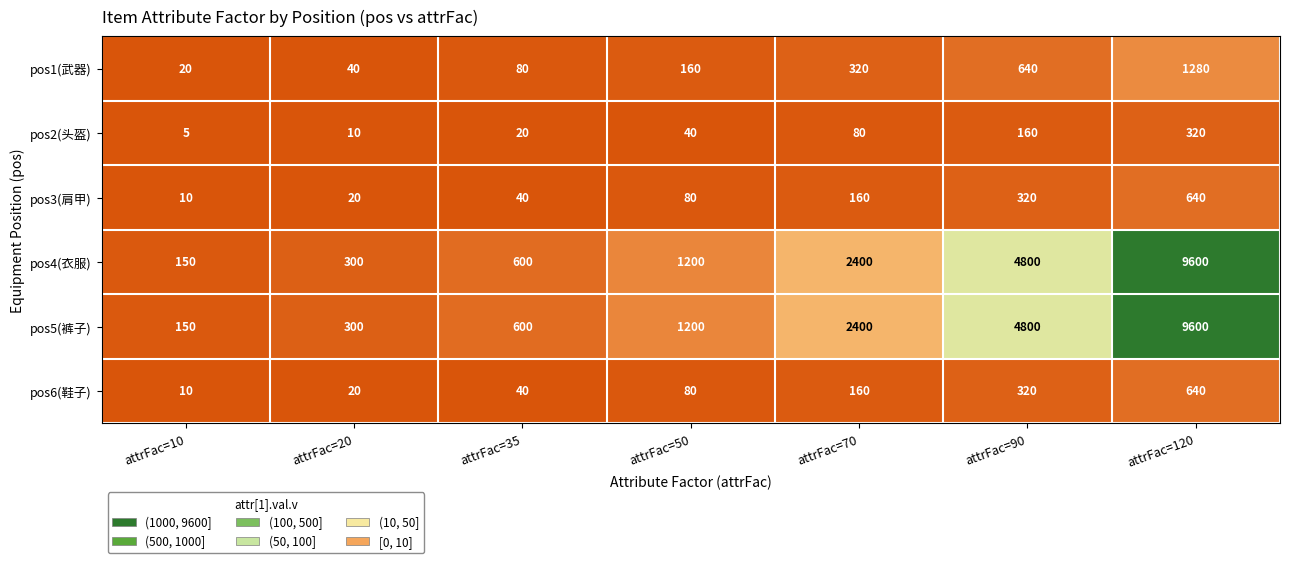

What is the difference between the pos5(裤子) values at attrFac=10 and attrFac=35?

450